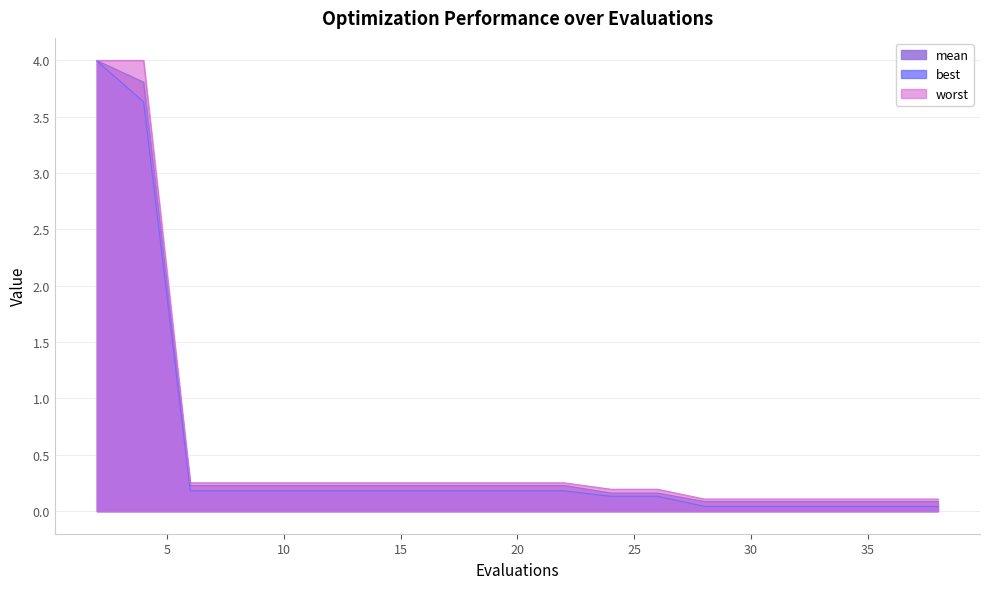

List the series in order of their overall mean, highest first.

worst, mean, best